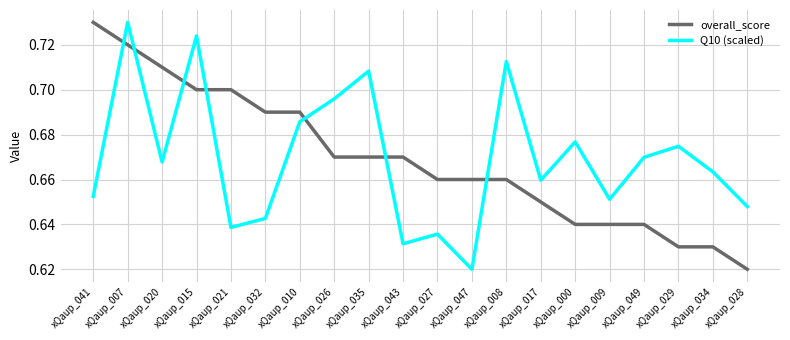

After their last crossing, which series has the higher values: Q10 (scaled) or overall_score?

Q10 (scaled)